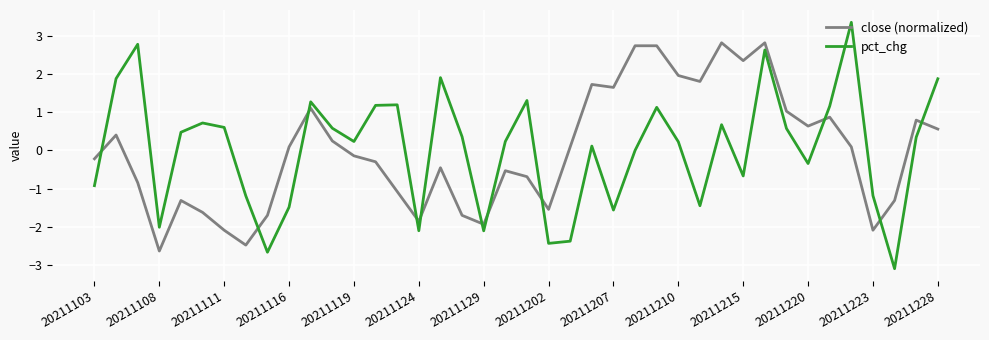

Does the chart display data point markers on the line(s)?

No